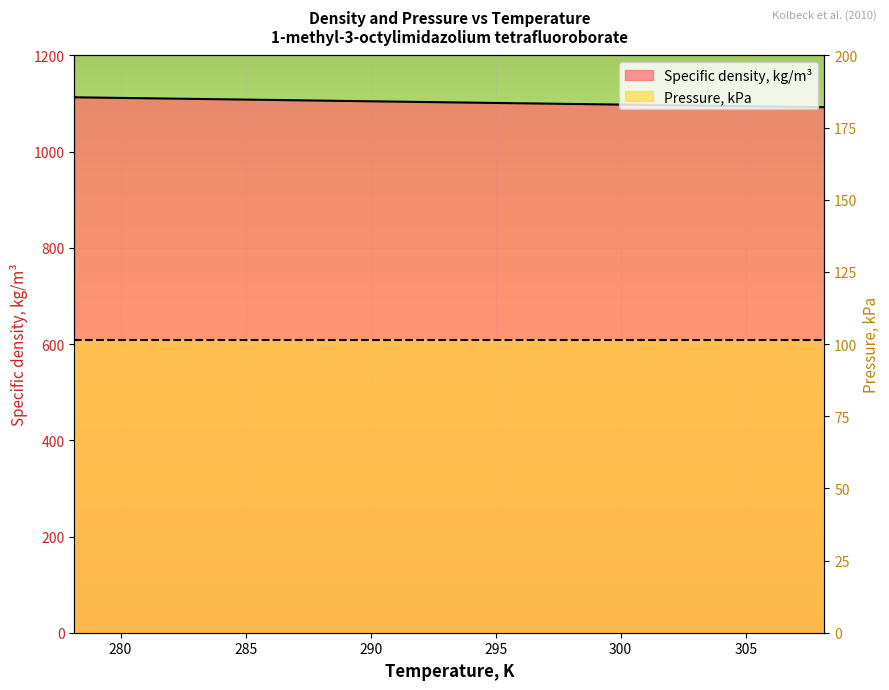

What is the change in value from 278.15 to 308.15?

-20.6